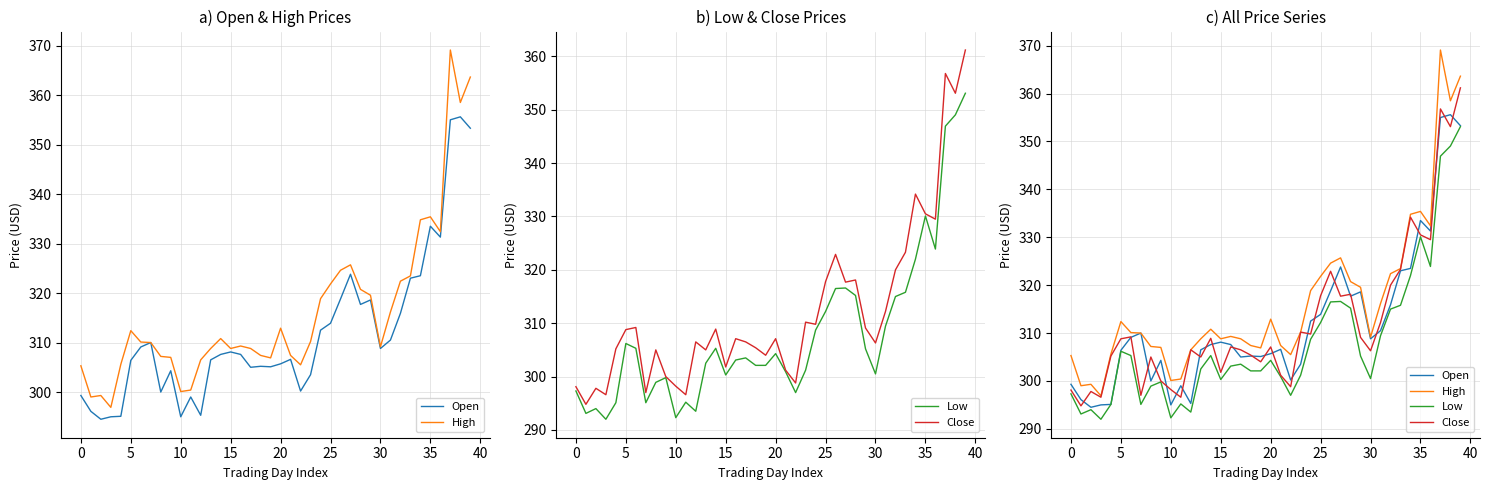

What is the label of the 21st point from the right?

19